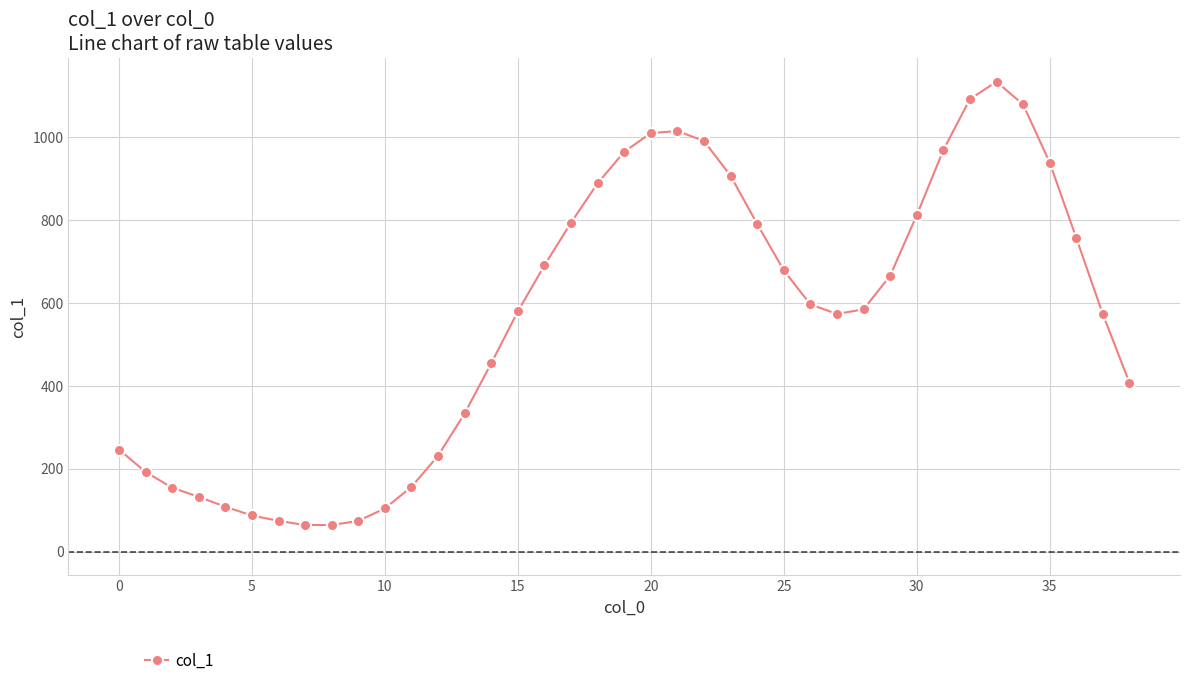

What is the value of the 14th point from the left?

333